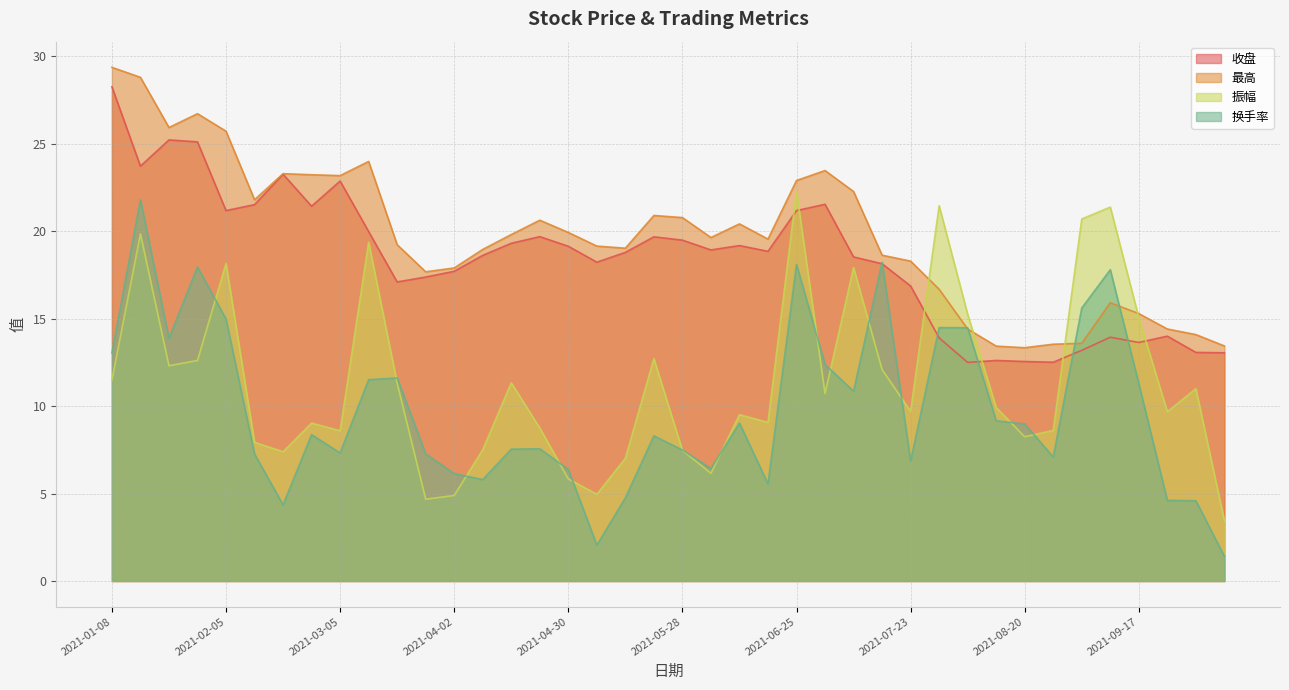

What are all the series names shown in the legend?

收盘, 最高, 振幅, 换手率